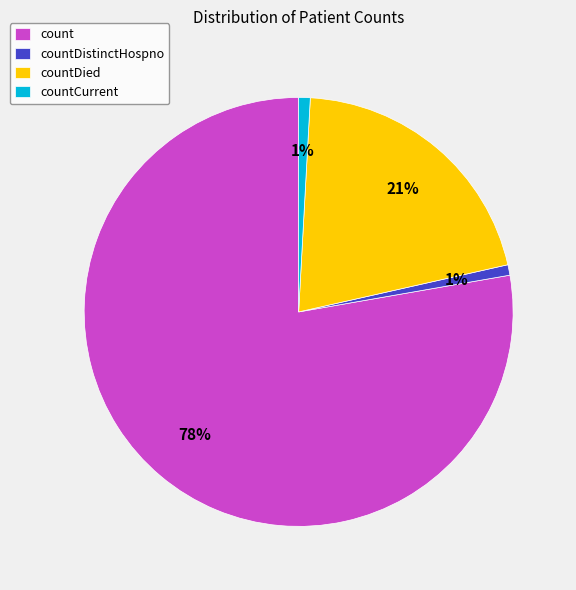

True or false: countCurrent accounts for 15% of the total.

False